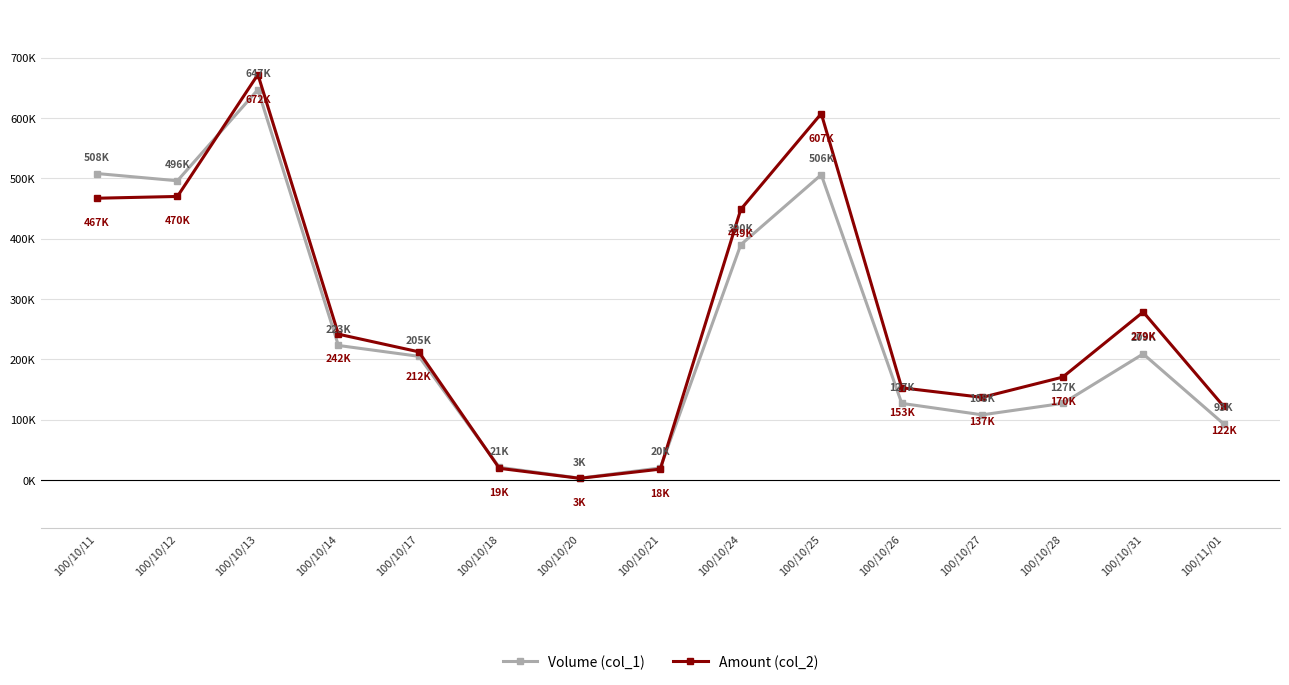

What is the sum of all Amount (col_2) values?

4020110